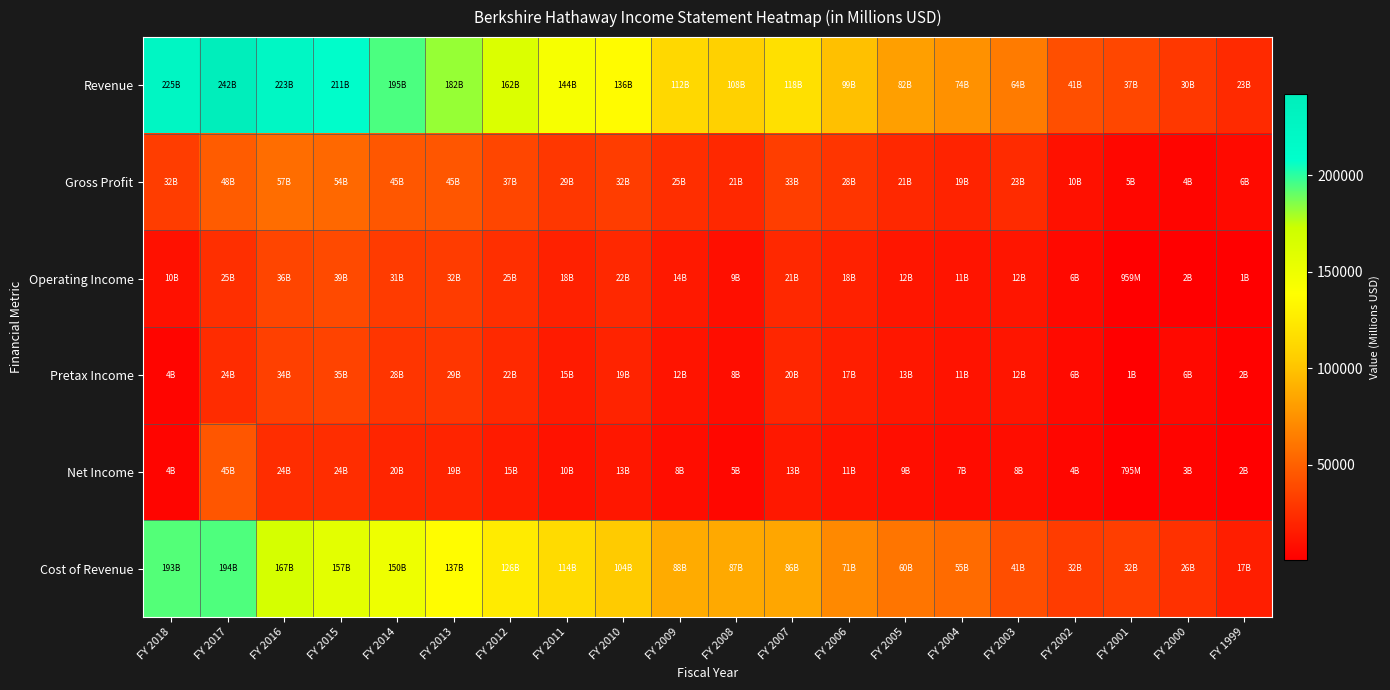

What is the difference between the highest and lowest values at FY 2016?

199344